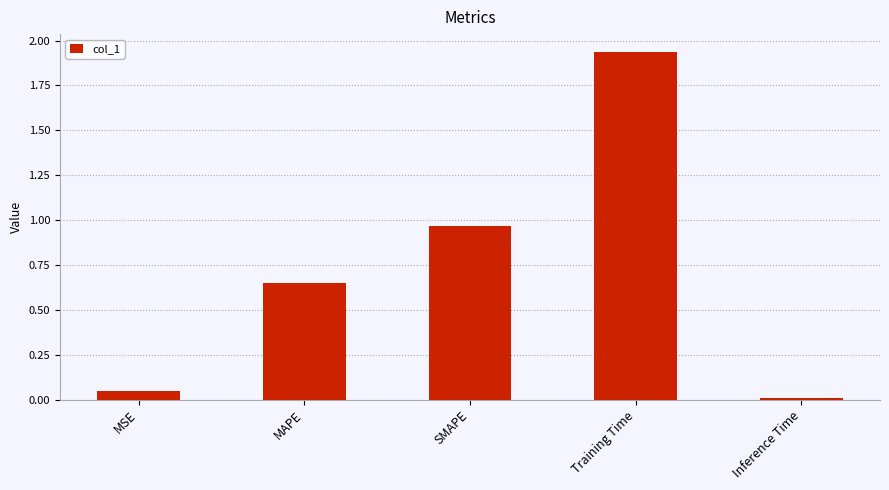

Which category has the highest value across all series?

Training Time